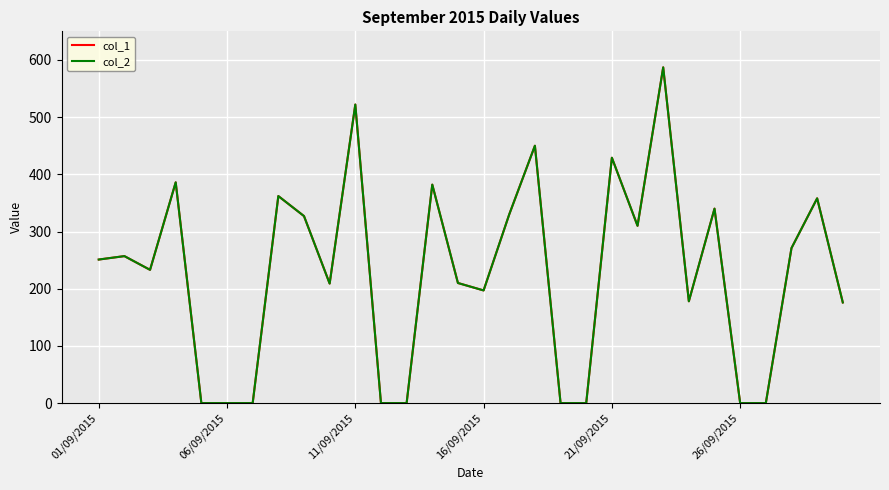

Does the chart have visible grid lines?

Yes